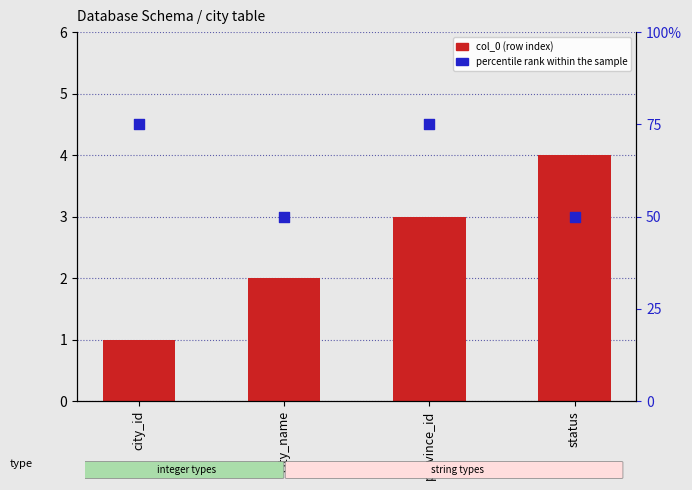

At how many categories does at least one series exceed 58?

2